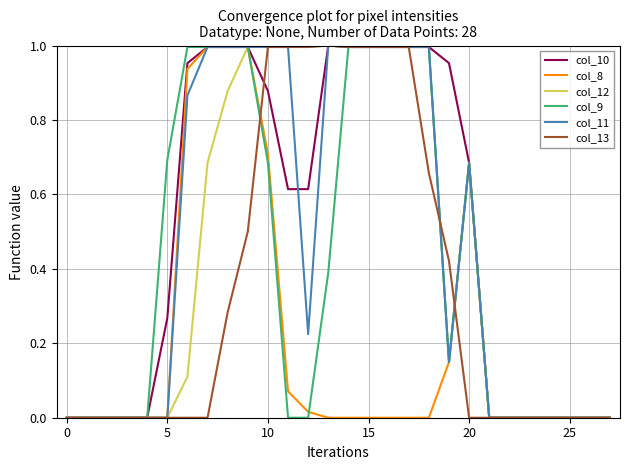

What is the label of the 19th point from the left?

18